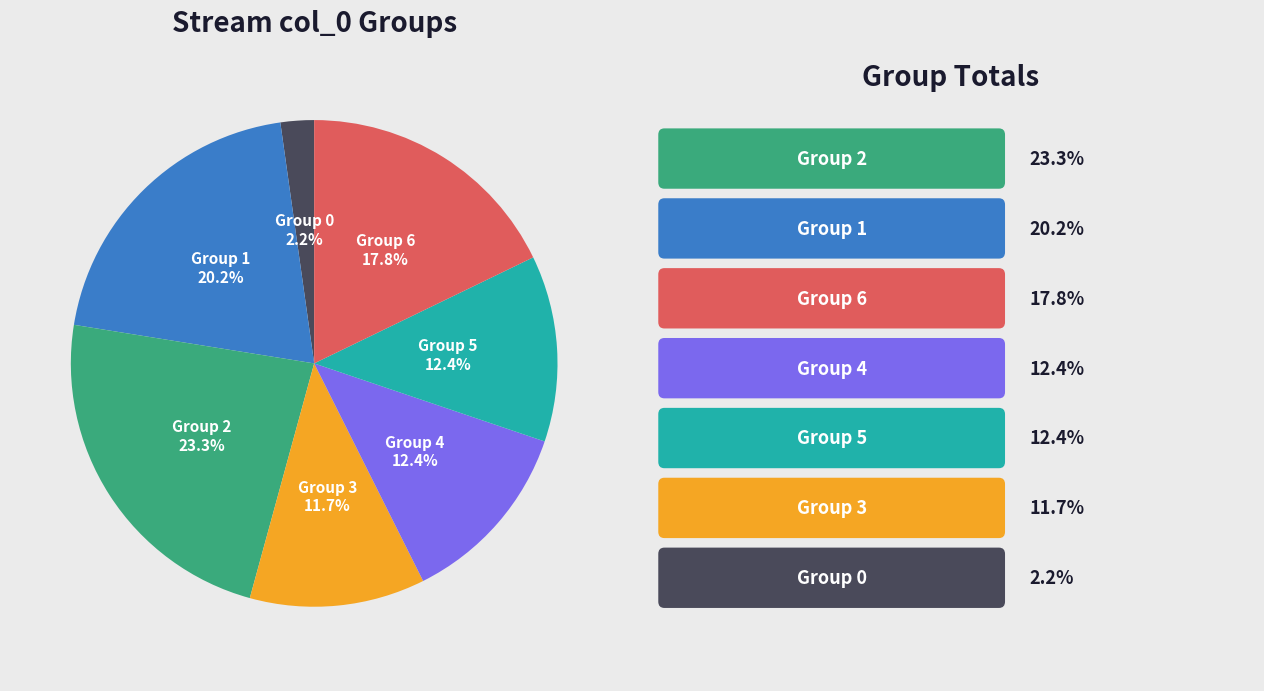

Is there a majority slice in this chart?

No